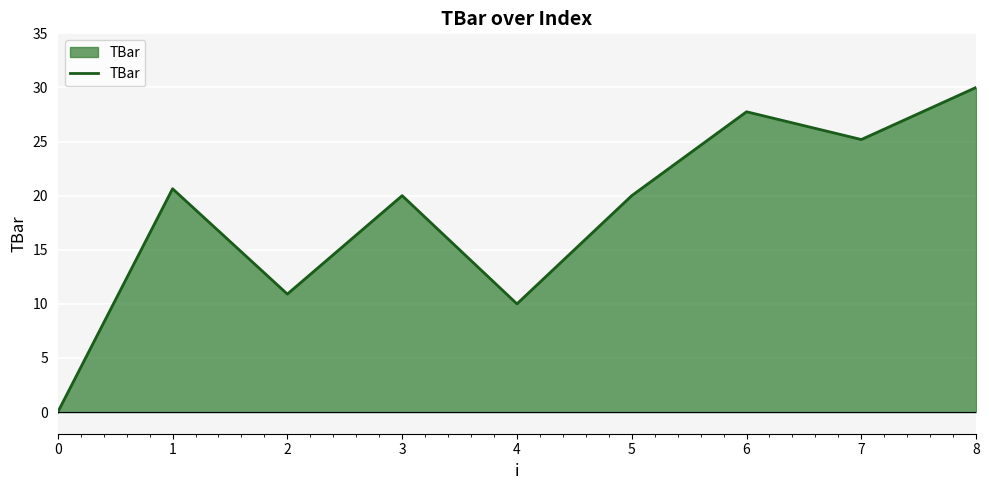

True or false: the data shows 35.5 at 1.

False